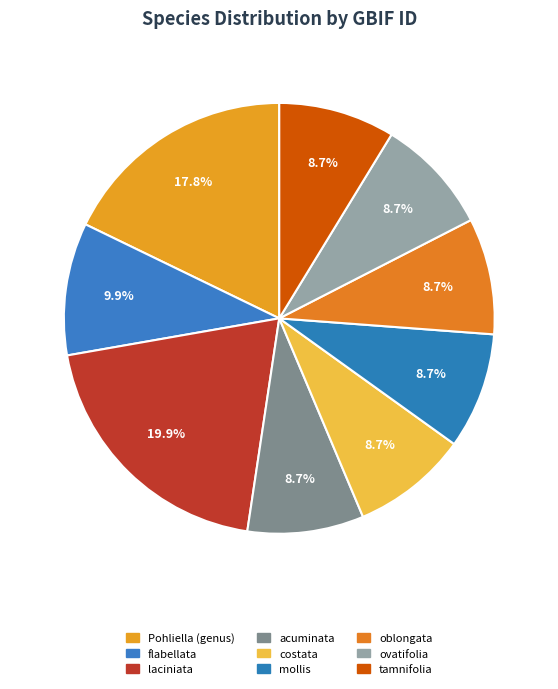

Is it true that flabellata is 4% of the pie?

False